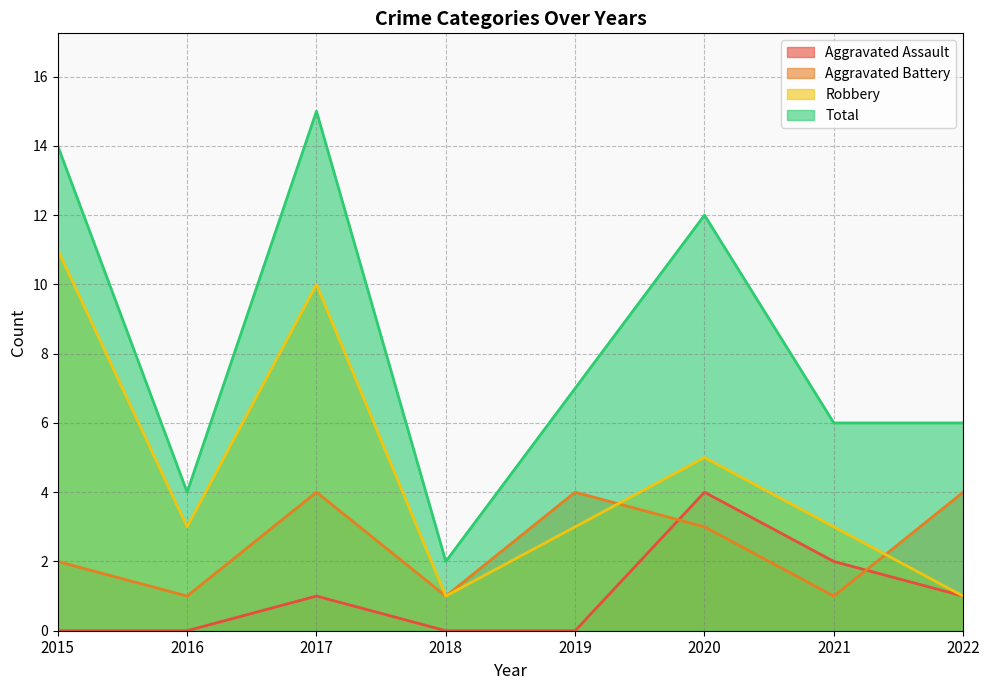

Rank the series at 2017 from lowest to highest value.

Aggravated Assault, Aggravated Battery, Robbery, Total